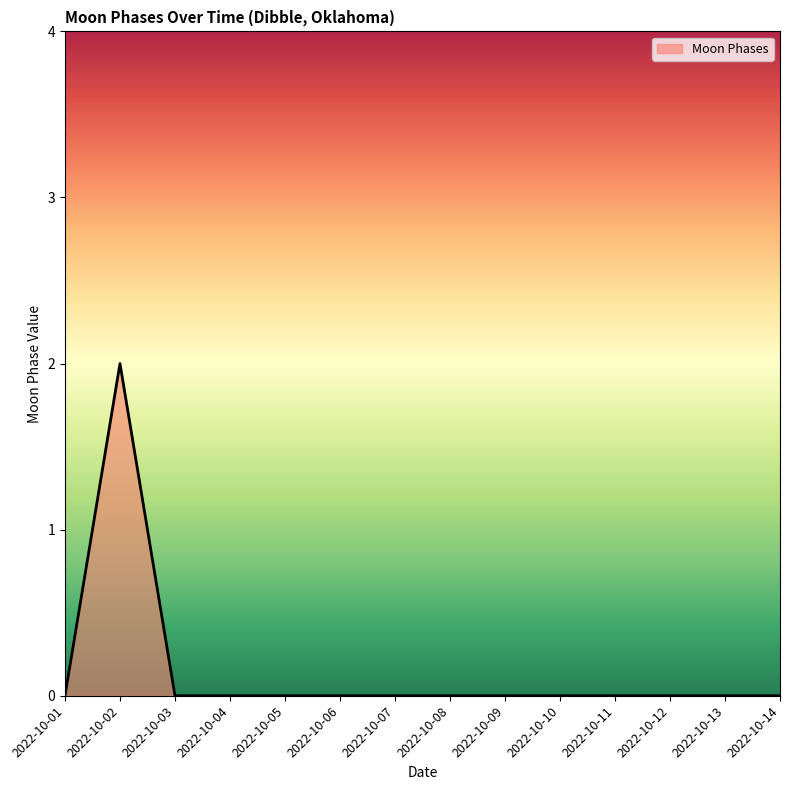

What is the change in value from 2022-10-01 to 2022-10-02?

+2